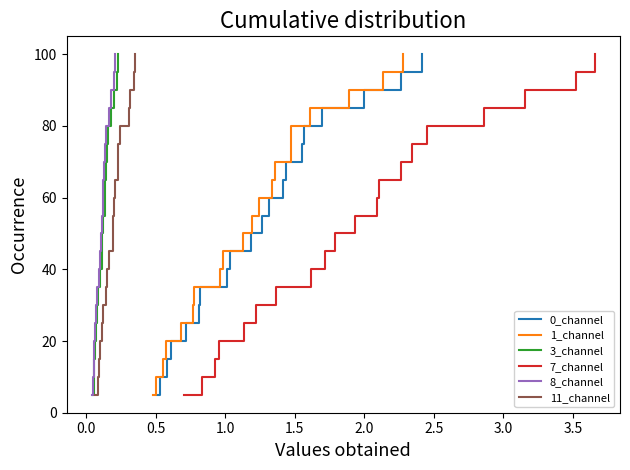

What is the highest value of the 0_channel series?

100.0